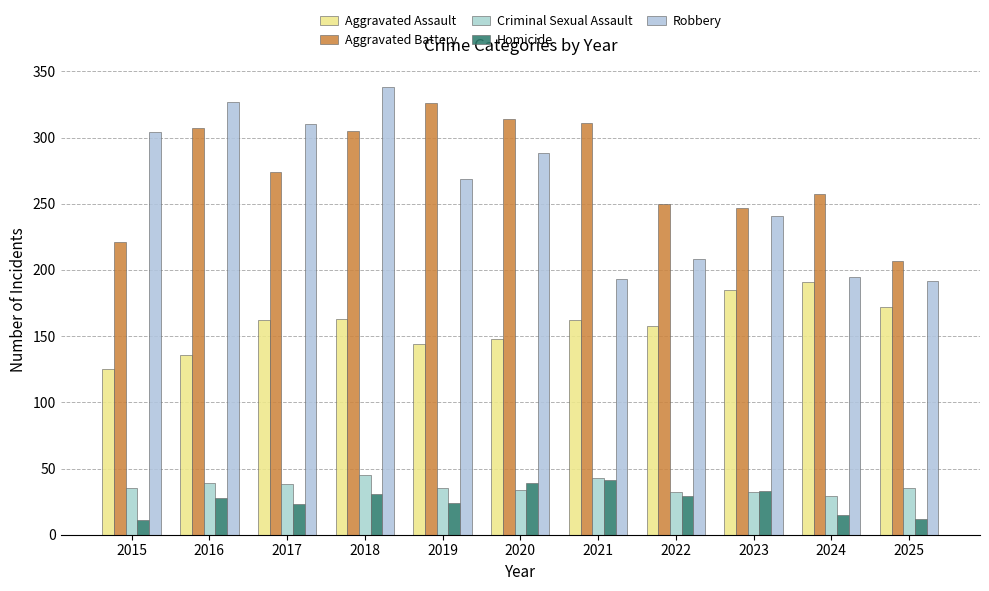

Is it true that Robbery equals 269 at 2019?

True